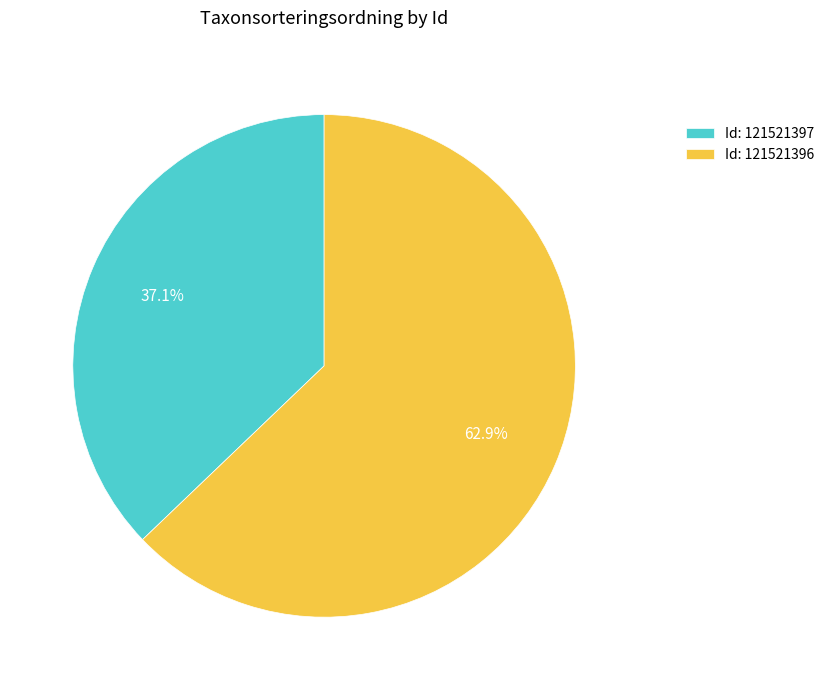

Which slice is the largest?

Id: 121521396